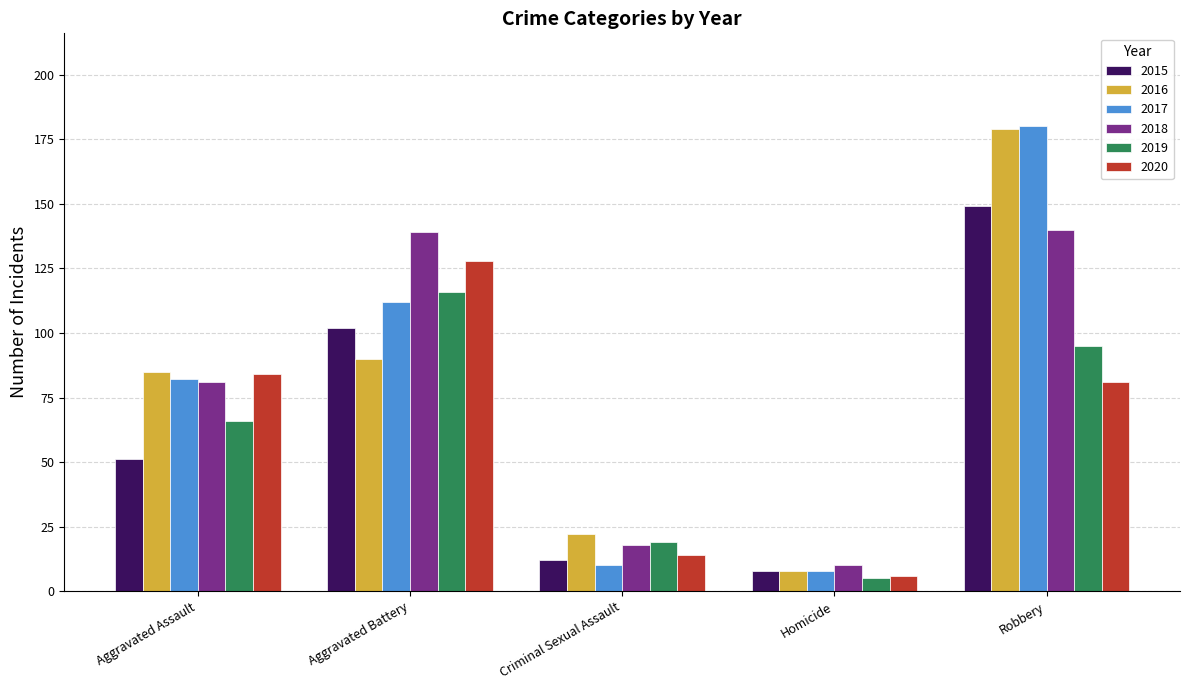

What is the sum of the 2020 values at Robbery and Criminal Sexual Assault?

95